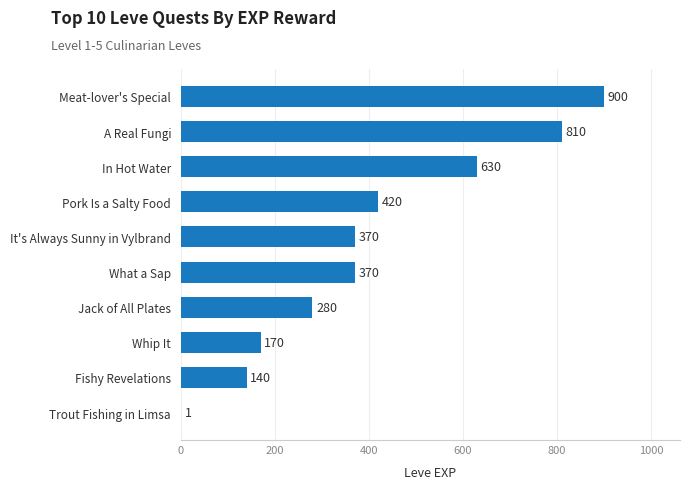

What is the sum of all values?

4091